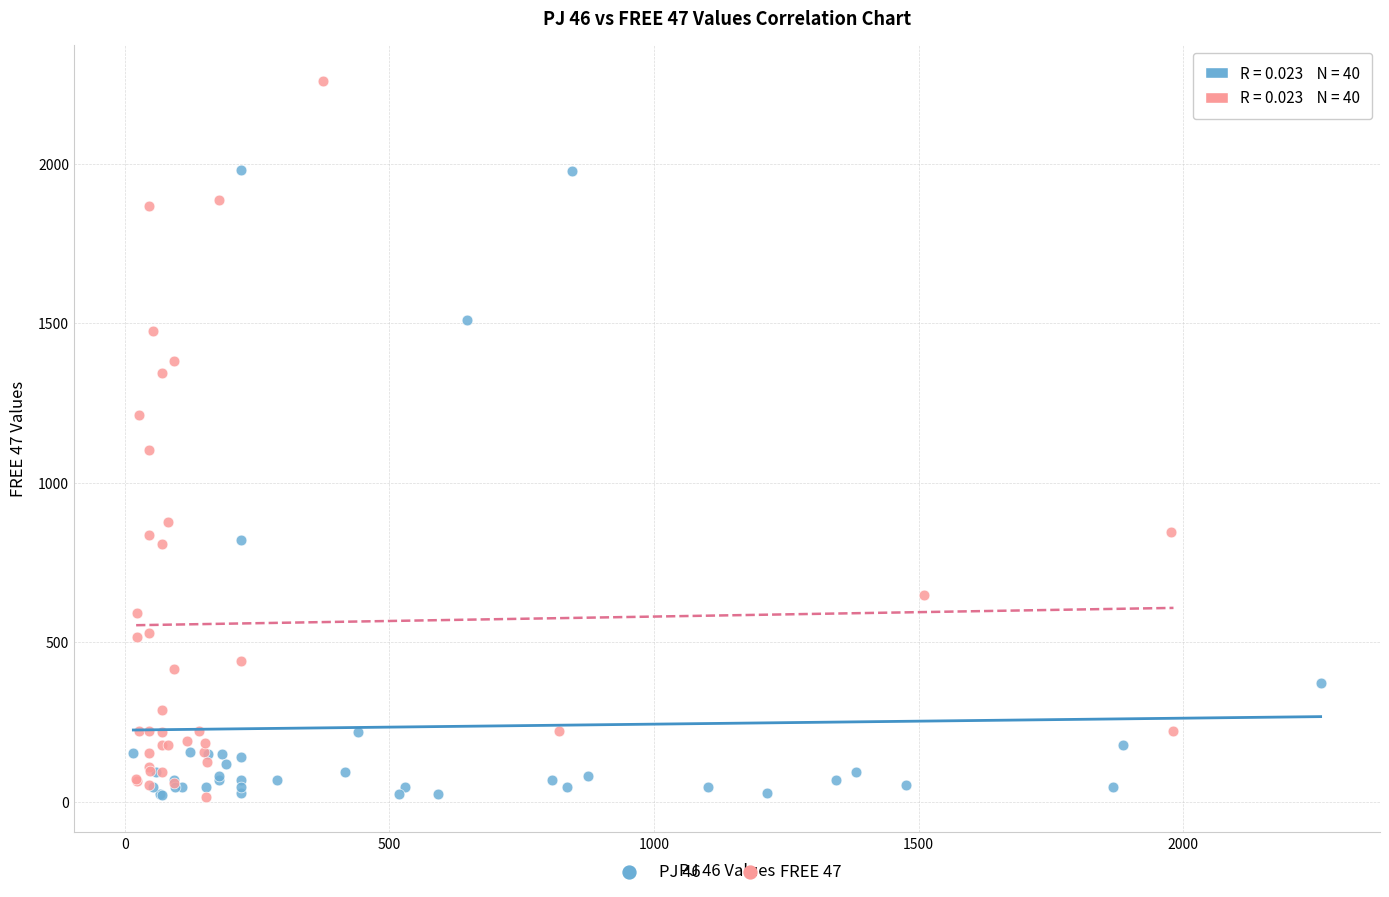

Which series has the largest Y range (max minus min)?

FREE 47